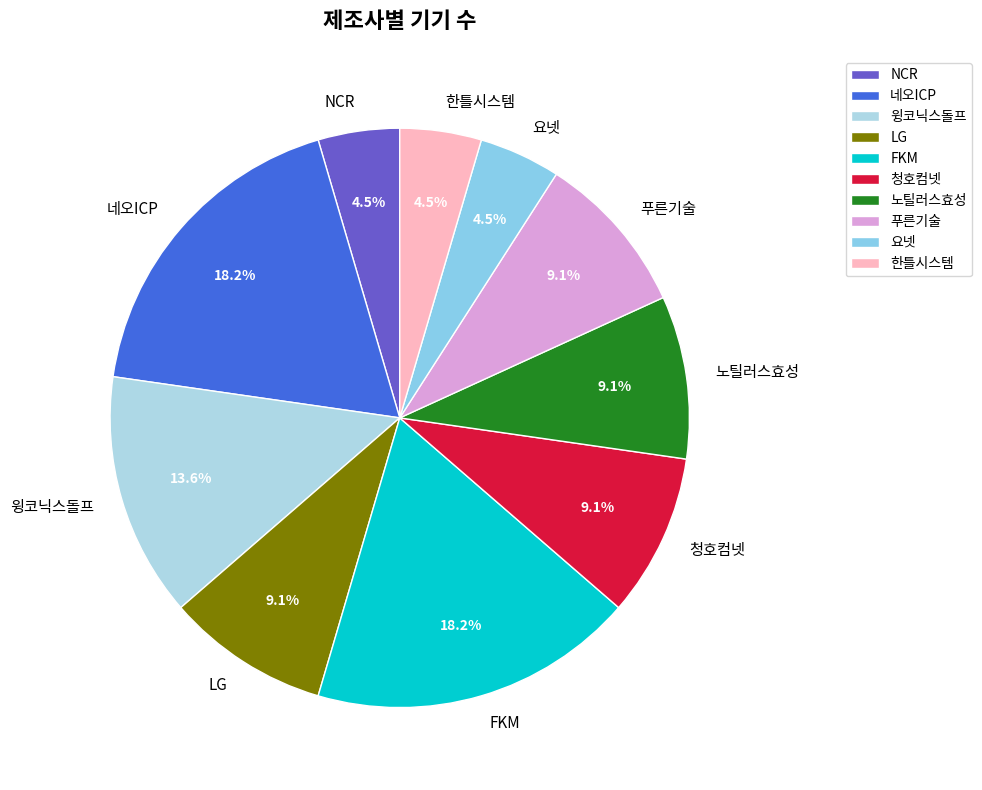

Which has a higher value, 푸른기술 or 요넷?

푸른기술